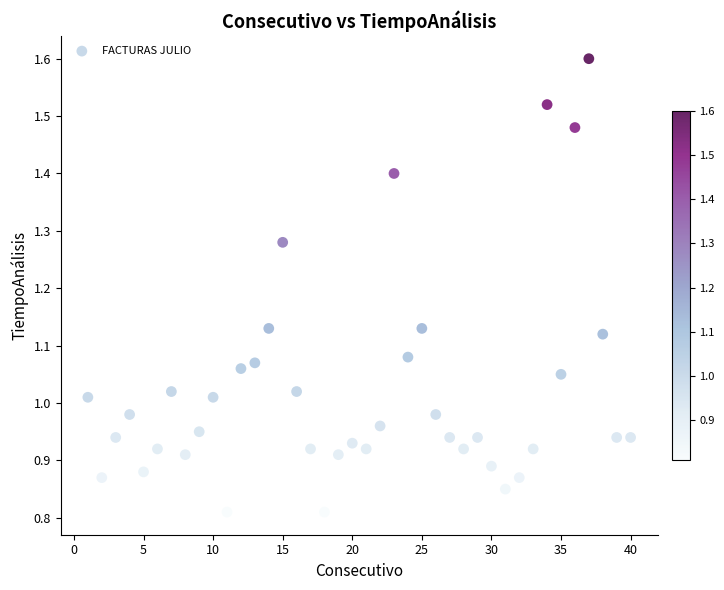

What is the range of X values (max minus min)?

39.0